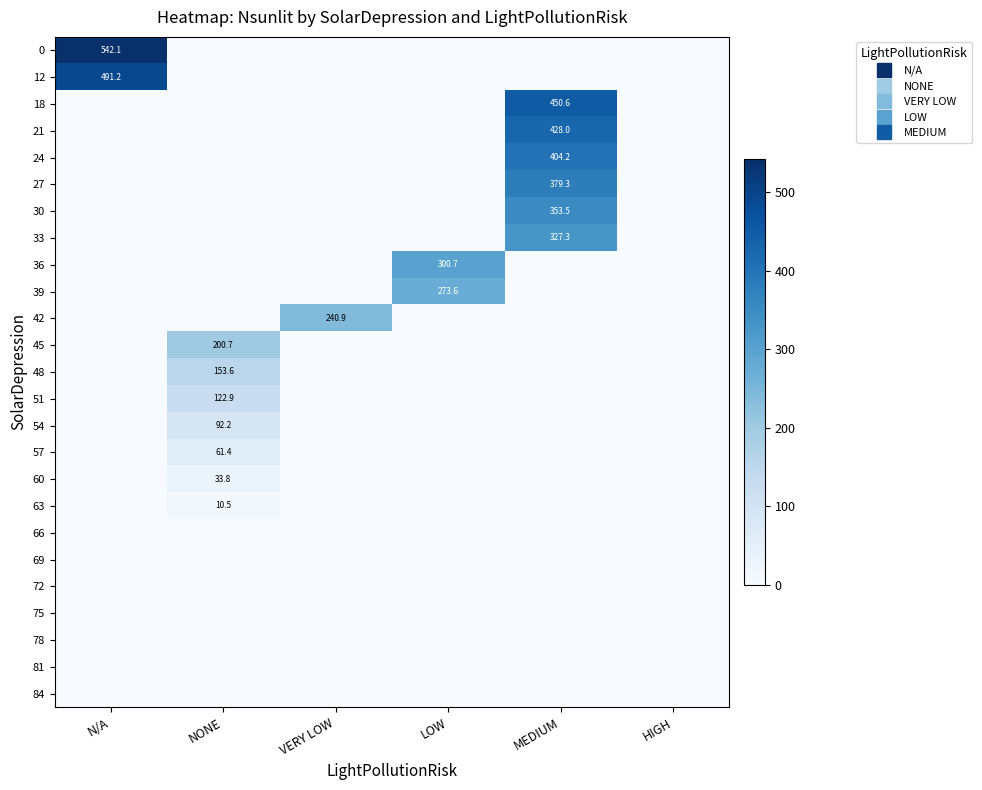

True or false: 51 has a value of 181.3 at NONE.

False